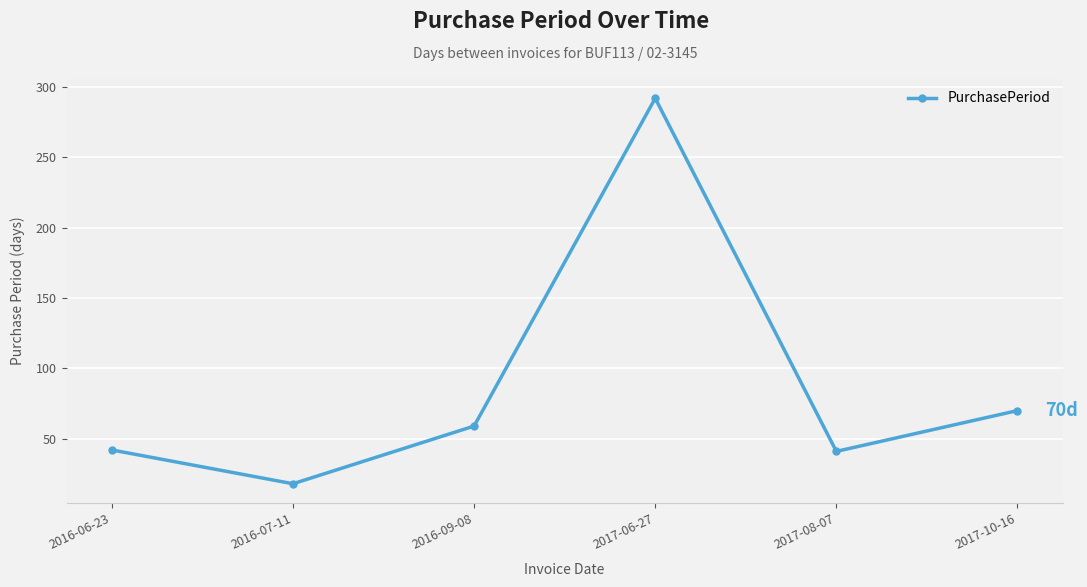

What is the label of the 1st point from the left?

2016-06-23